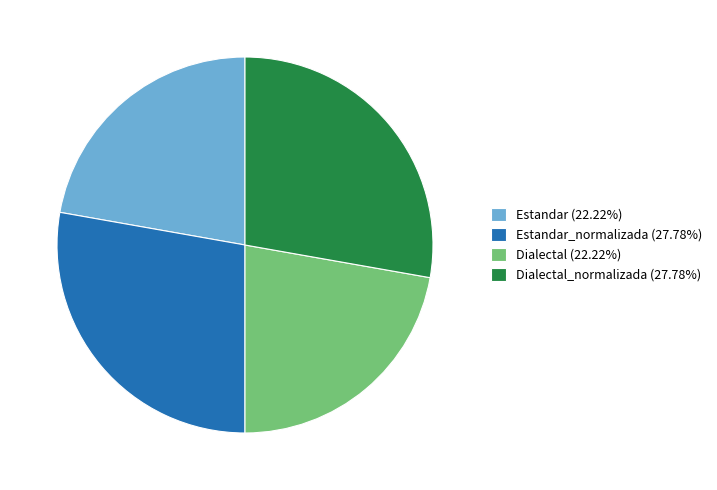

How many slices are in this pie chart?

4